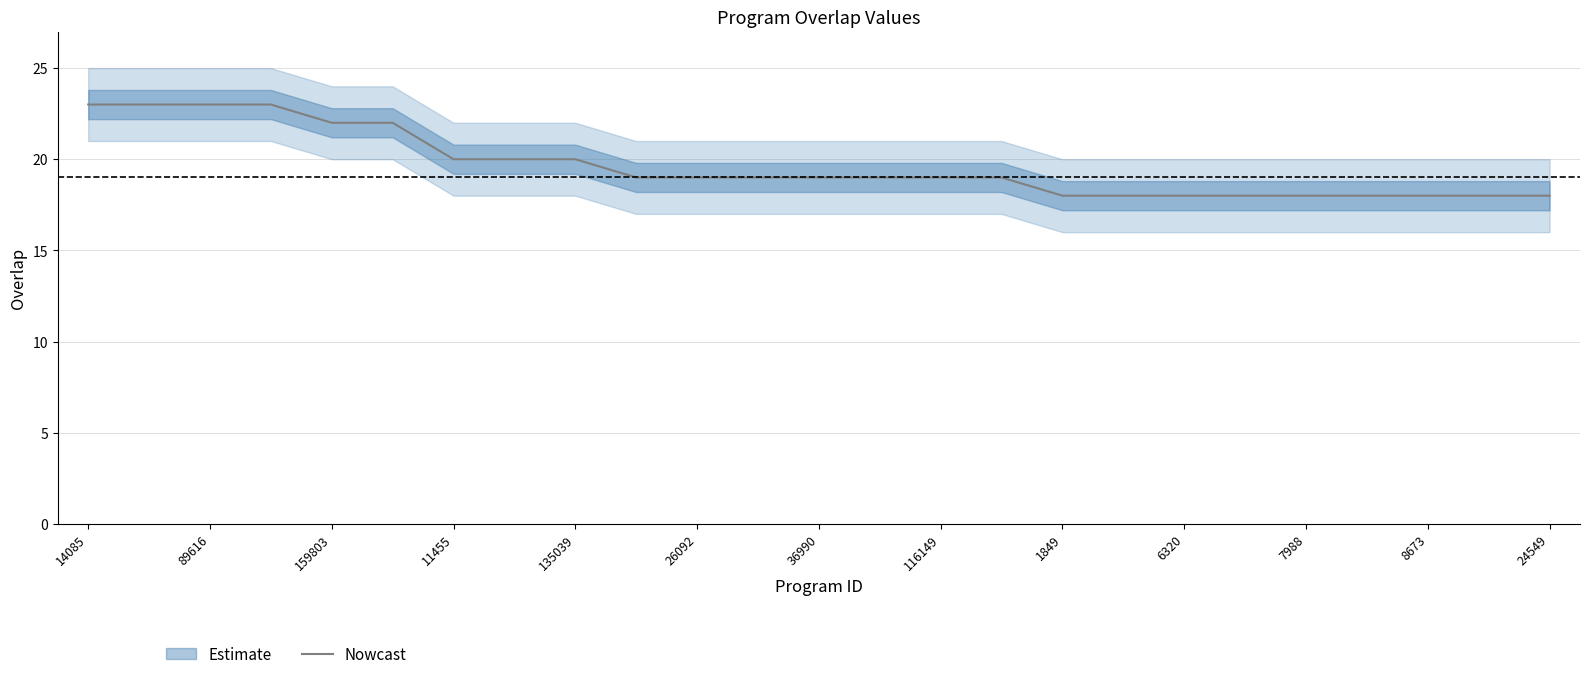

Does the chart have visible grid lines?

Yes